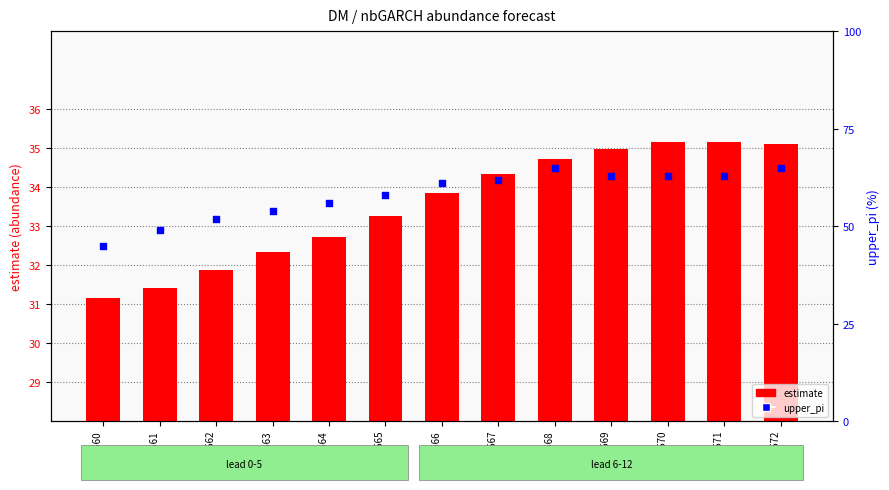

At how many categories does at least one series exceed 44?

13